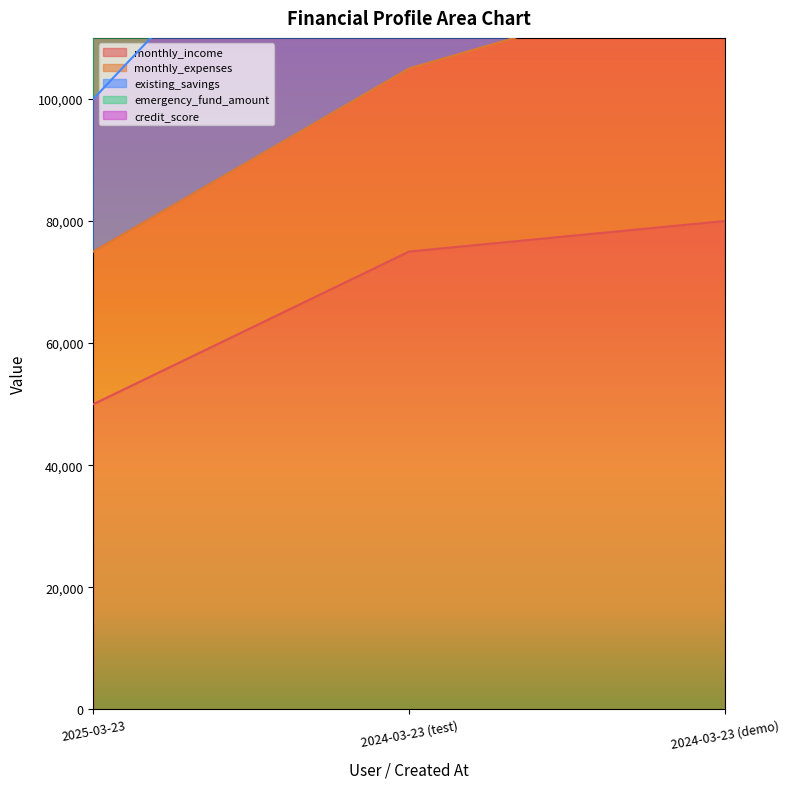

Is it true that monthly_expenses equals 65172 at 2024-03-23 (demo)?

False